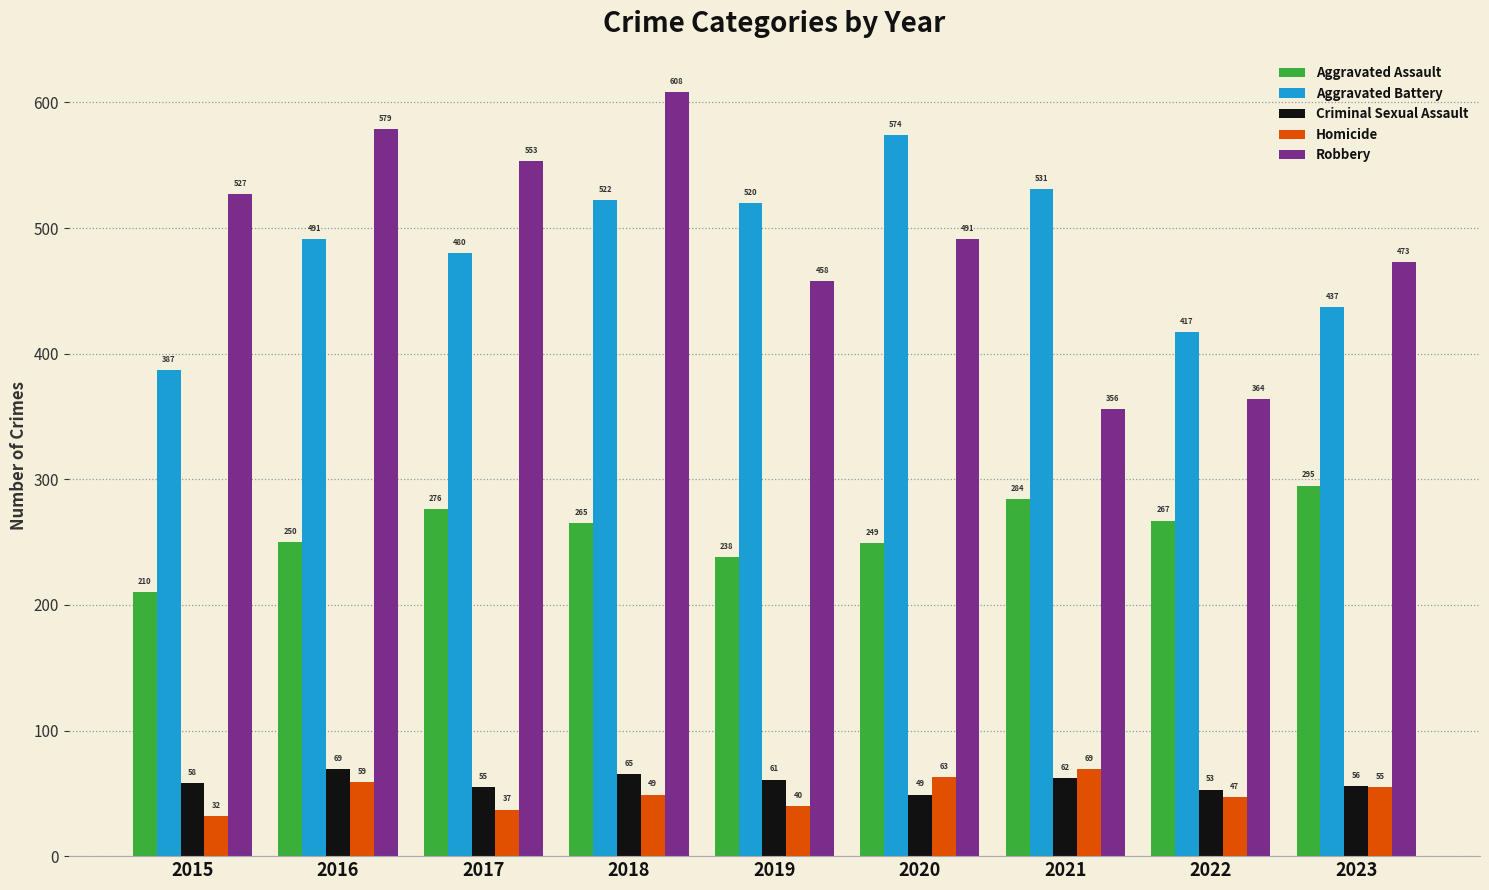

Read the Criminal Sexual Assault value at 2022, to the nearest 5.

55